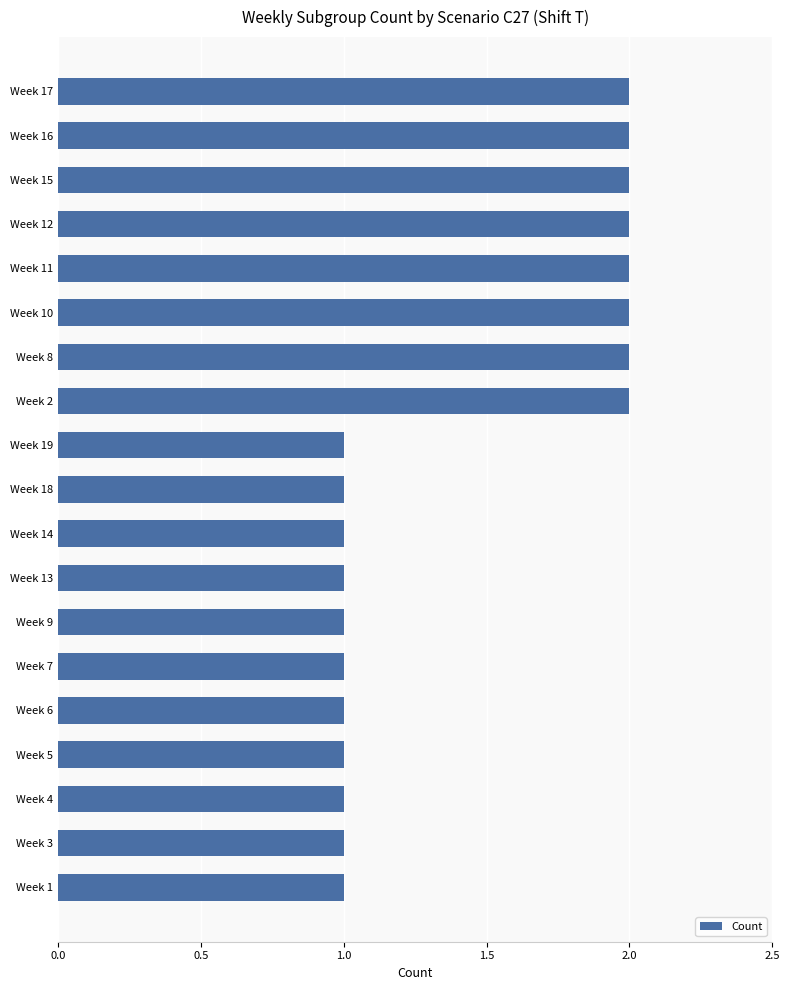

Are the bars grouped side by side (vs. stacked)?

No